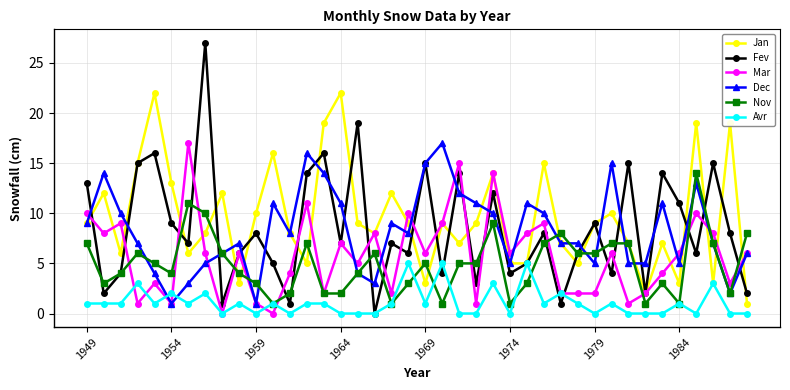

Reading left to right, extract all data points from this chart.

Jan: 9	12	6	15	22	13	6	8	12	3	10	16	8	5	19	22	9	8	12	9	3	9	7	9	14	5	5	15	7	5	9	10	7	2	7	3	19	3	19	1
Fev: 13	2	4	15	16	9	7	27	1	6	8	5	1	14	16	7	19	0	7	6	15	4	14	3	12	4	5	8	1	6	9	4	15	2	14	11	6	15	8	2
Mar: 10	8	9	1	3	1	17	6	0	6	1	0	4	11	2	7	5	8	2	10	6	9	15	1	14	6	8	9	2	2	2	6	1	2	4	6	10	8	3	6
Dec: 9	14	10	7	4	1	3	5	6	7	1	11	8	16	14	11	4	3	9	8	15	17	12	11	10	5	11	10	7	7	5	15	5	5	11	5	13	7	2	6
Nov: 7	3	4	6	5	4	11	10	6	4	3	1	2	7	2	2	4	6	1	3	5	1	5	5	9	1	3	7	8	6	6	7	7	1	3	1	14	7	2	8
Avr: 1	1	1	3	1	2	1	2	0	1	0	1	0	1	1	0	0	0	1	5	1	5	0	0	3	0	5	1	2	1	0	1	0	0	0	1	0	3	0	0